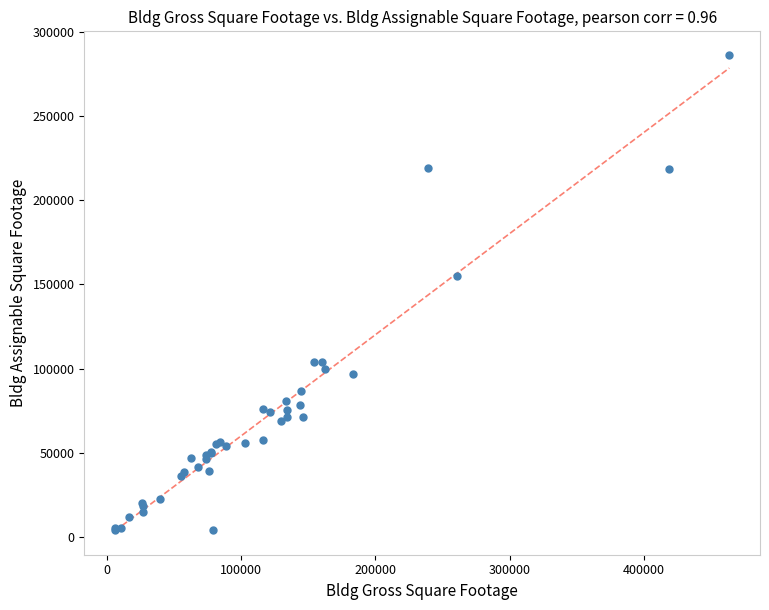

What Y value in the scatter plot is closest to 145253?

155115.8